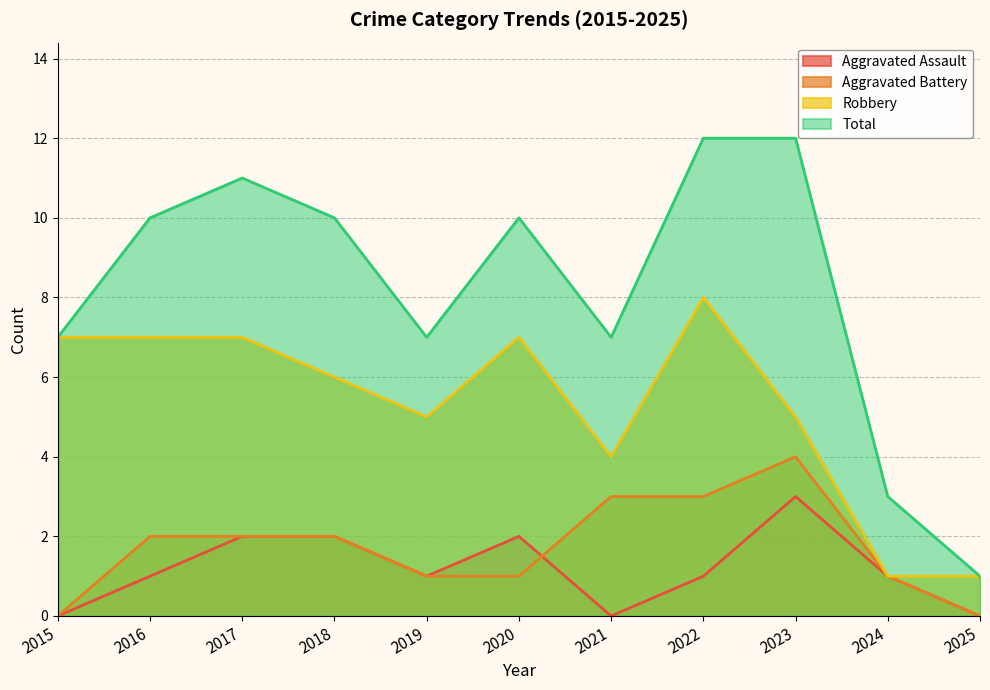

How many Aggravated Battery values are between 1 and 3?

8